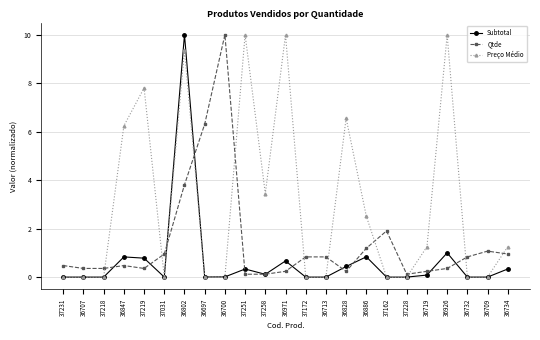

Rank the series at 36971 from lowest to highest value.

Qtde, Subtotal, Preço Médio